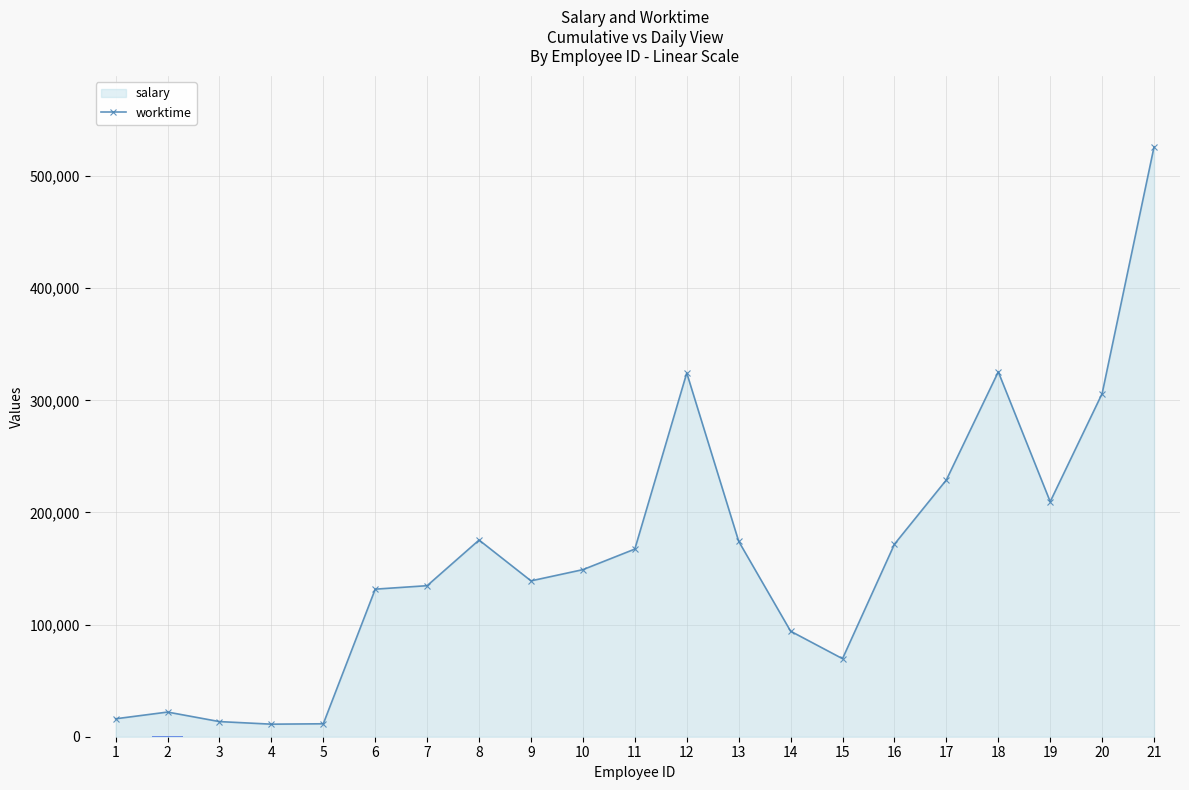

True or false: salary has more than 1 interior local peaks.

True